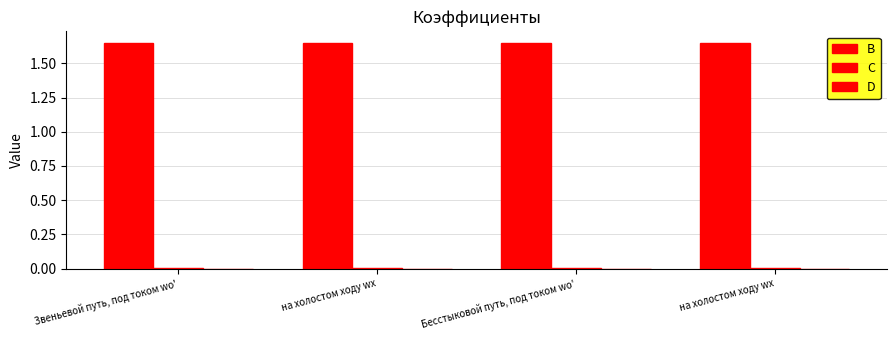

Which has a higher value, Бесстыковой путь, под током wо' or на холостом ходу wх?

Бесстыковой путь, под током wо'